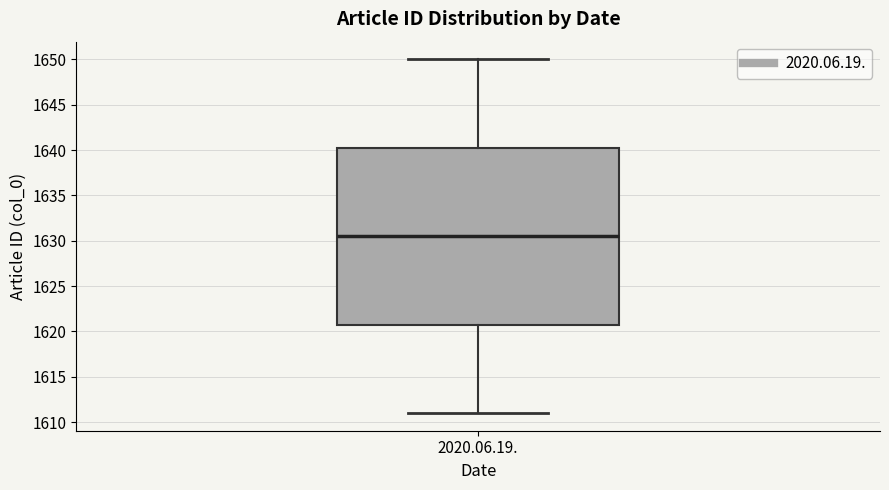

Read this box plot against the y-axis: the position of the median line, the range covered by the box, and the ends of both whiskers. The values are not printed on the chart, so give them approximately, as read against the axis.

median 1630.5, box 1621.0 to 1640.5, whiskers 1611.0 to 1650.0